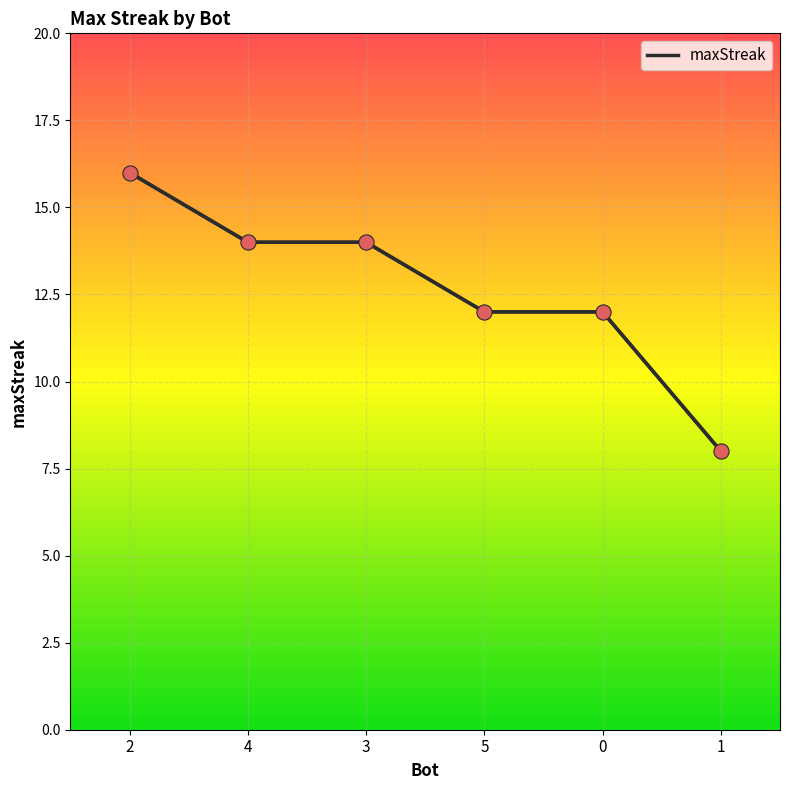

Between 2 and 0, which is larger?

2